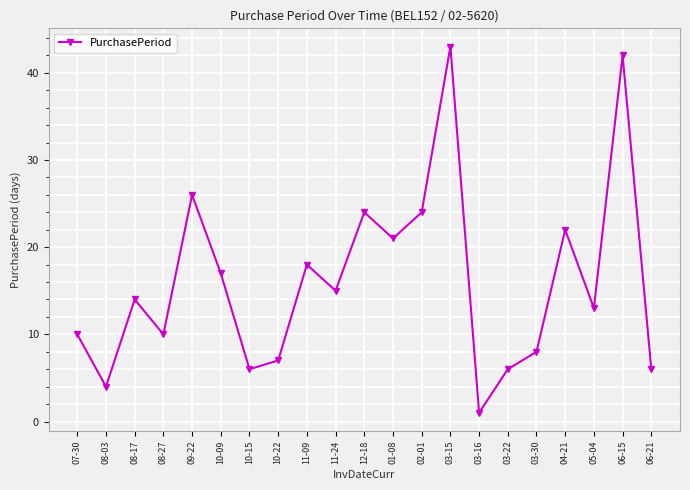

Reading left to right, transcribe all the data shown in this chart.

07-30=10	08-03=4	08-17=14	08-27=10	09-22=26	10-09=17	10-15=6	10-22=7	11-09=18	11-24=15	12-18=24	01-08=21	02-01=24	03-15=43	03-16=1	03-22=6	03-30=8	04-21=22	05-04=13	06-15=42	06-21=6